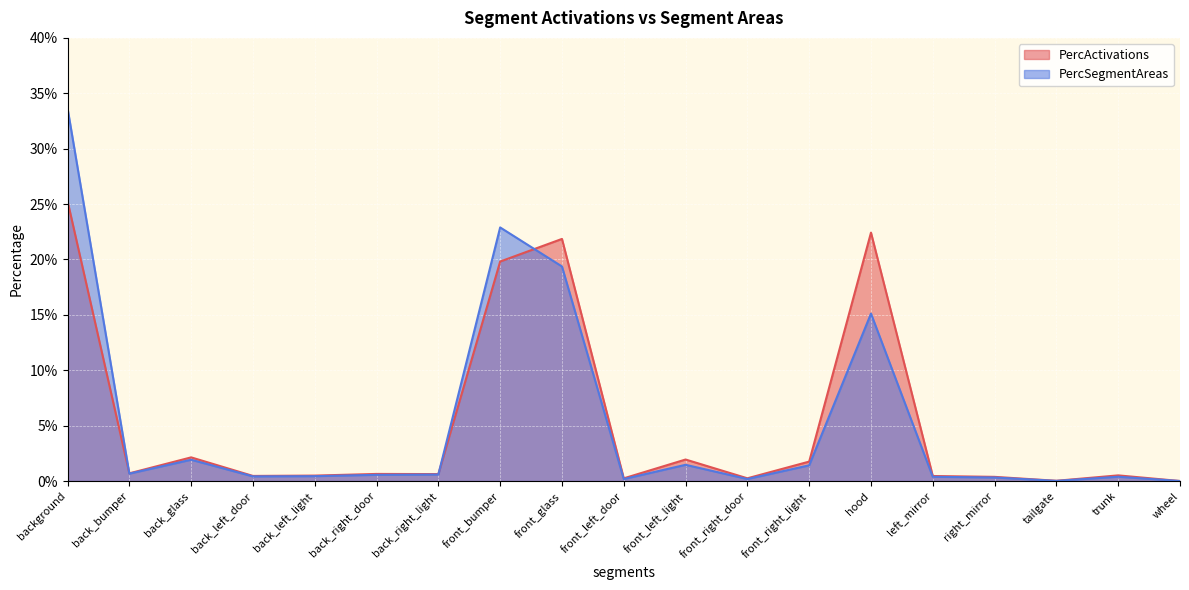

The PercSegmentAreas series shows 0.0 at back_left_door. True or false?

True